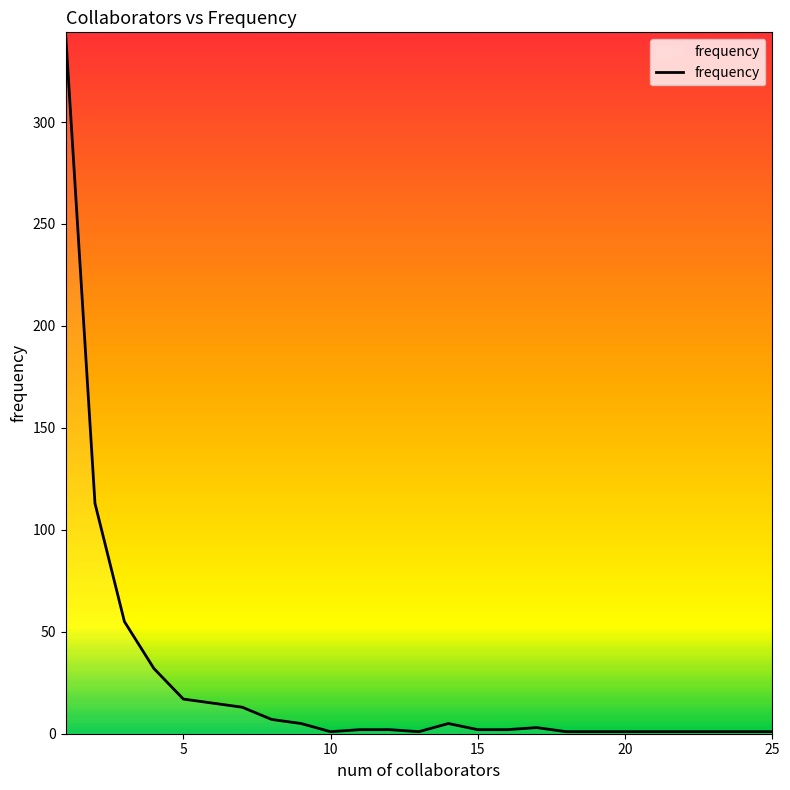

What is the greatest value displayed?

344